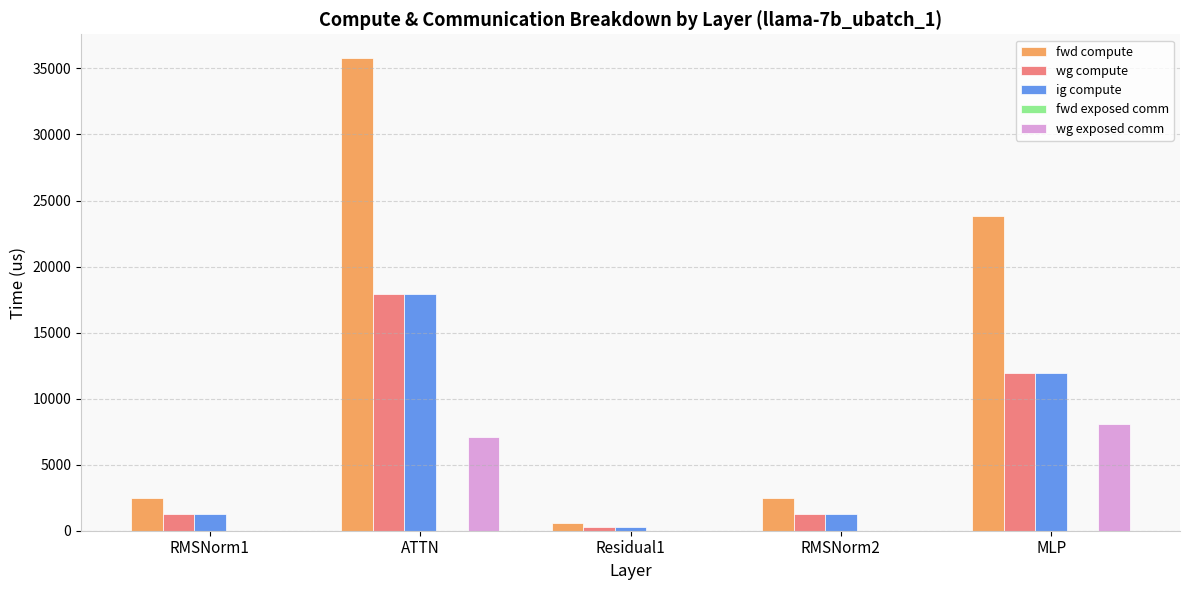

Which series changed the most between ATTN and RMSNorm2?

fwd compute